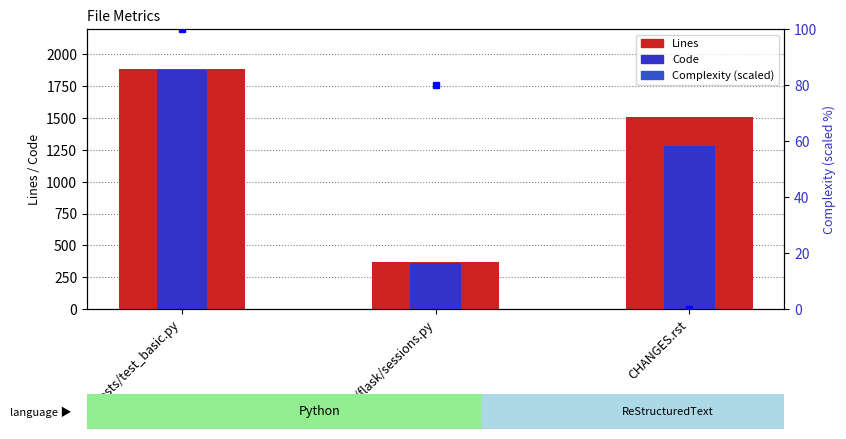

What is the difference between the Code values at src/flask/sessions.py and CHANGES.rst?

918